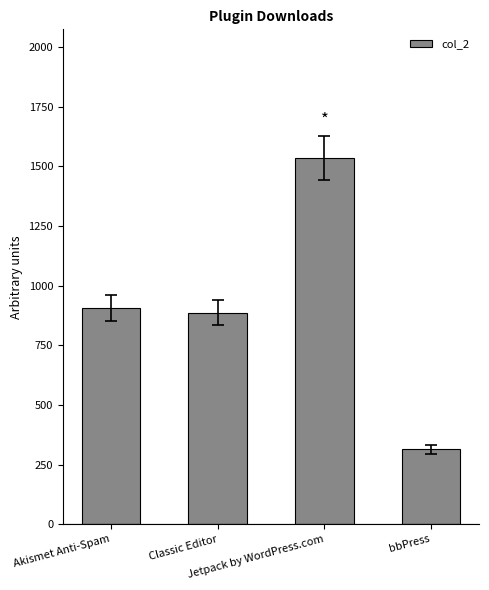

How many bars are there in total?

4